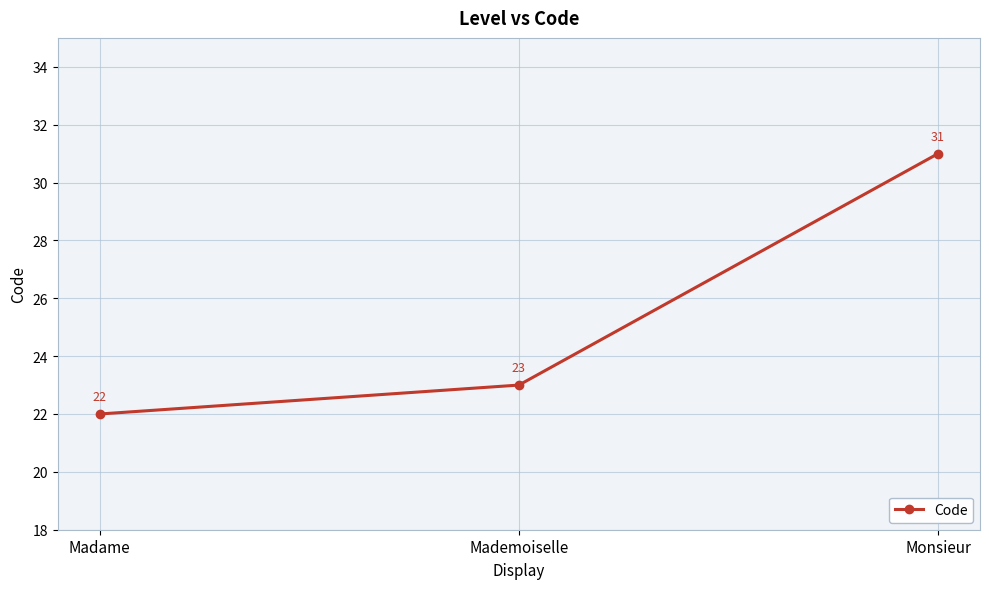

Count the number of categories in the chart.

3